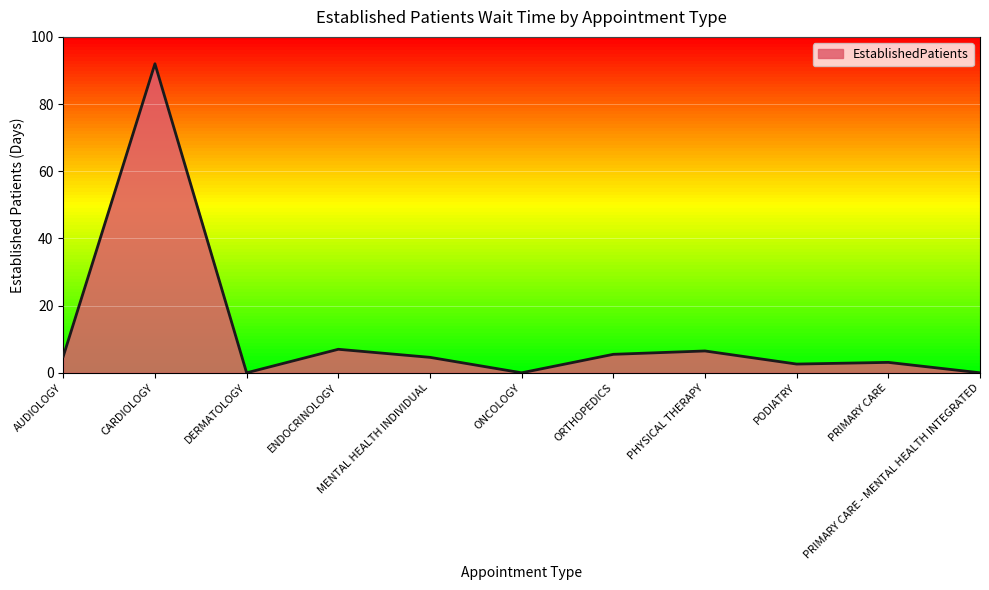

What is the maximum value shown in the chart?

92.0